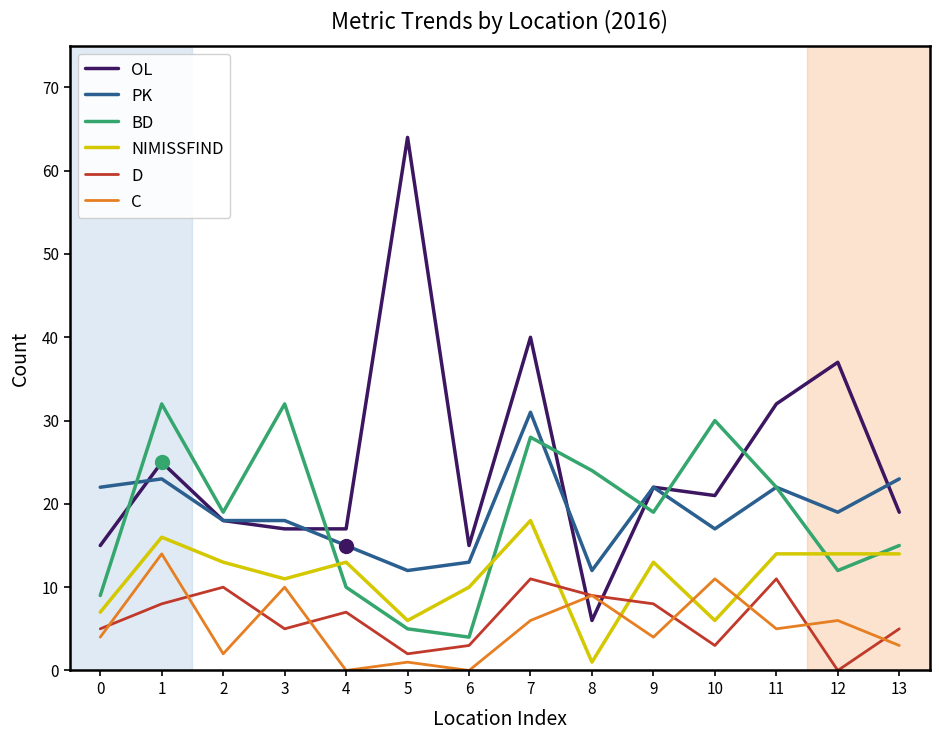

Rank the series by their maximum value, from lowest to highest.

D, C, NIMISSFIND, PK, BD, OL